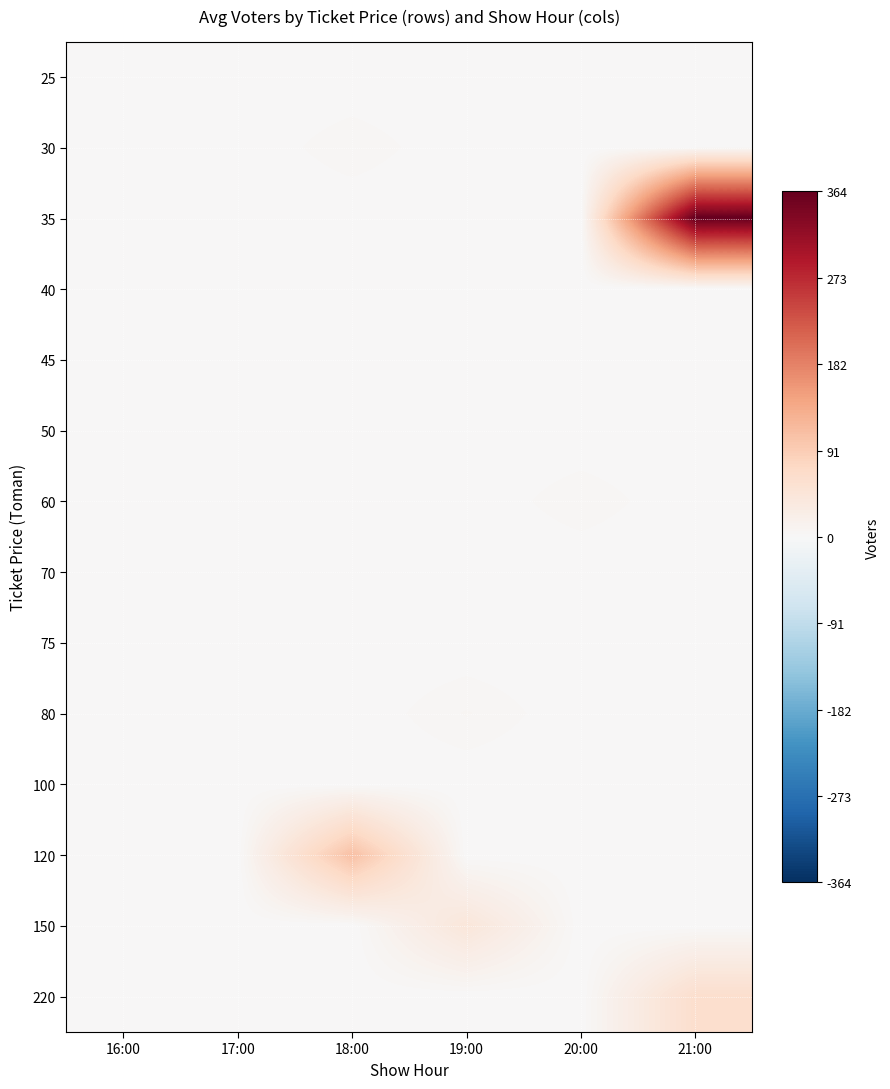

Which series has the largest total across all categories?

35